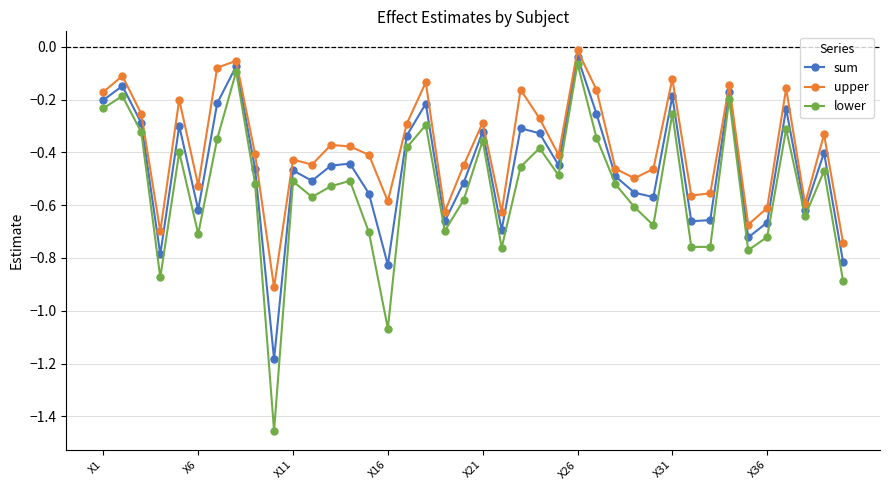

True or false: sum and lower intersect in this chart.

False